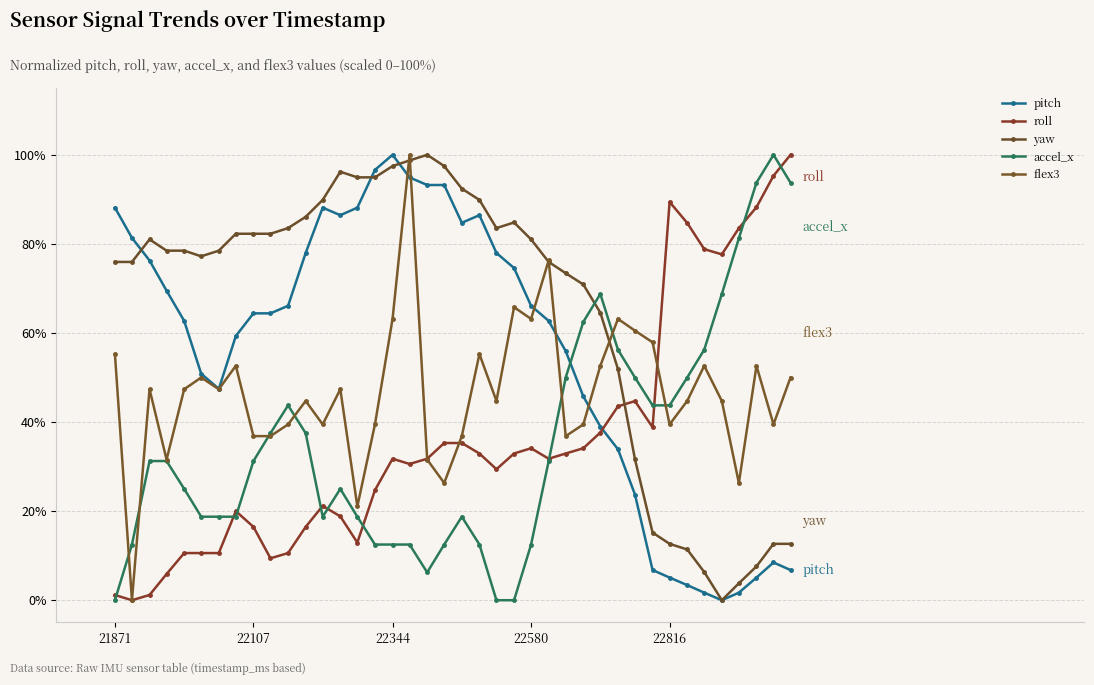

What is the difference between the maximum and minimum values in the accel_x series?

100.0